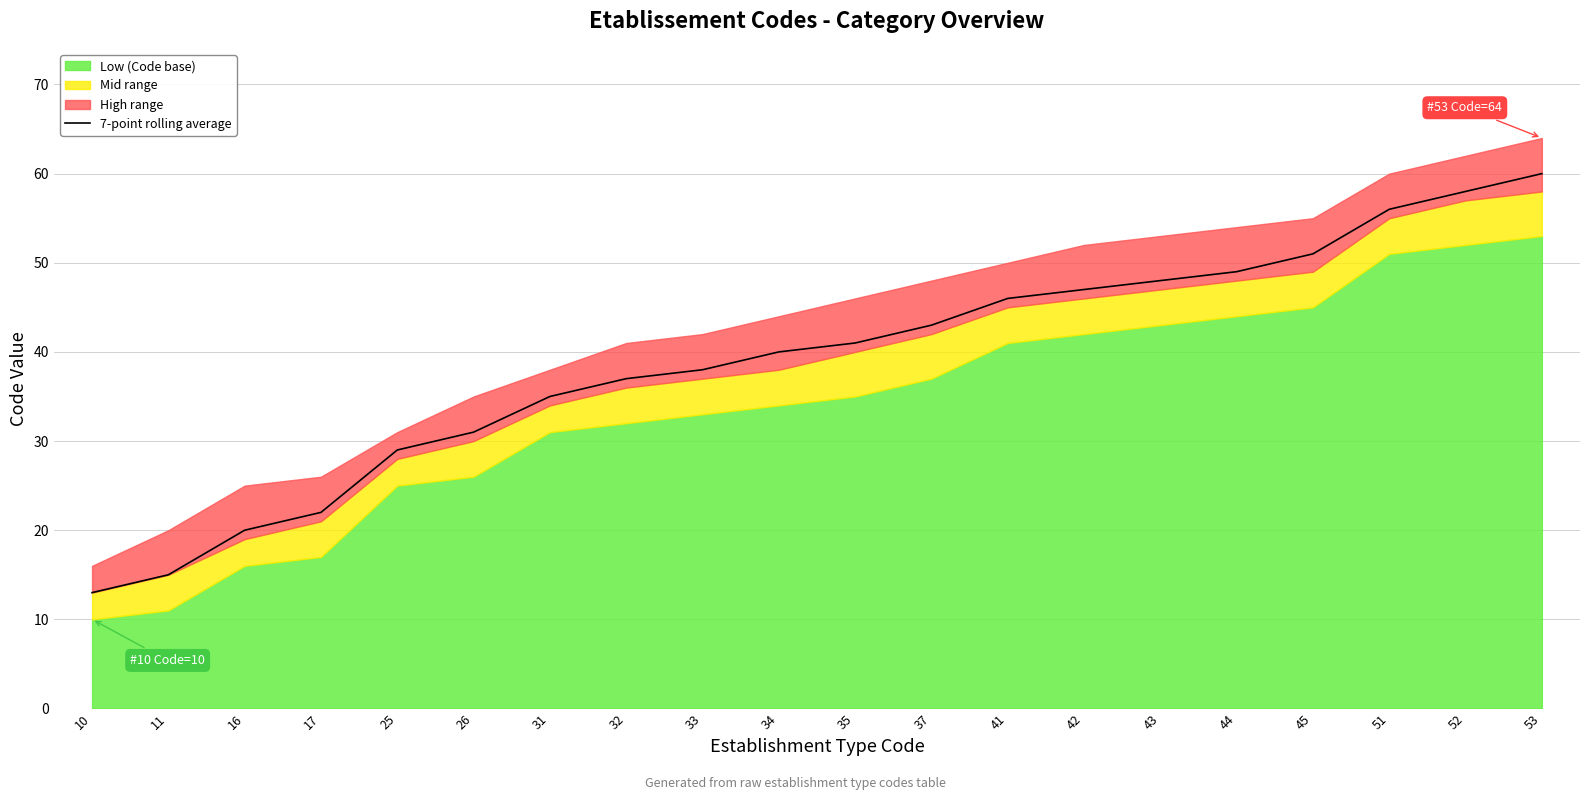

At which label does 7-point rolling average reach its minimum?

10